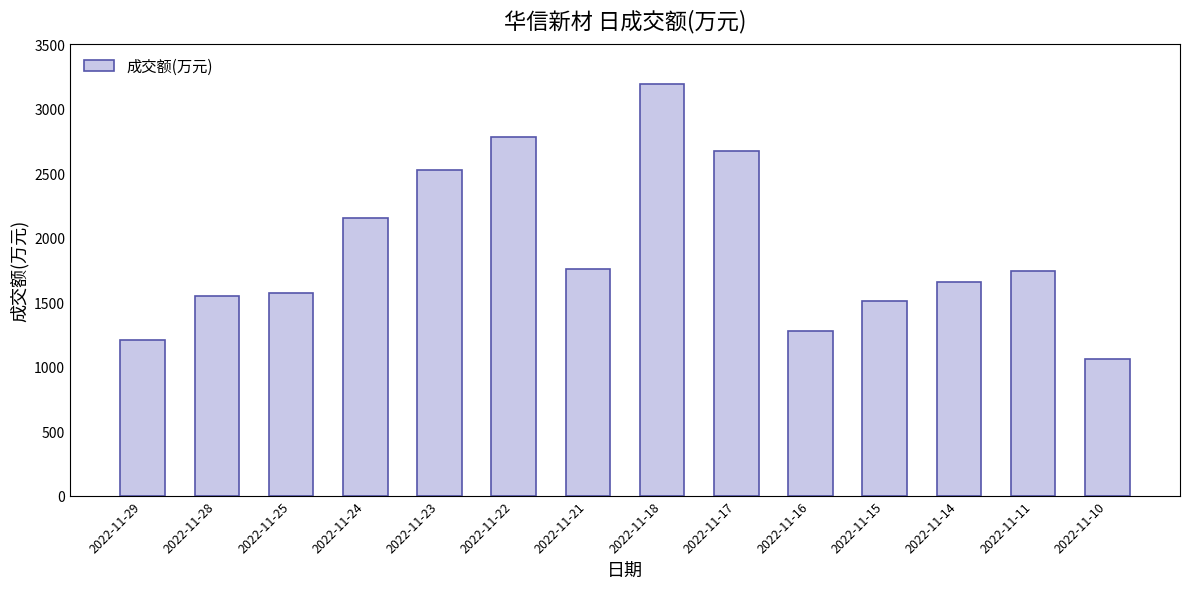

What is the sum of the values at 2022-11-21 and 2022-11-23?

4278